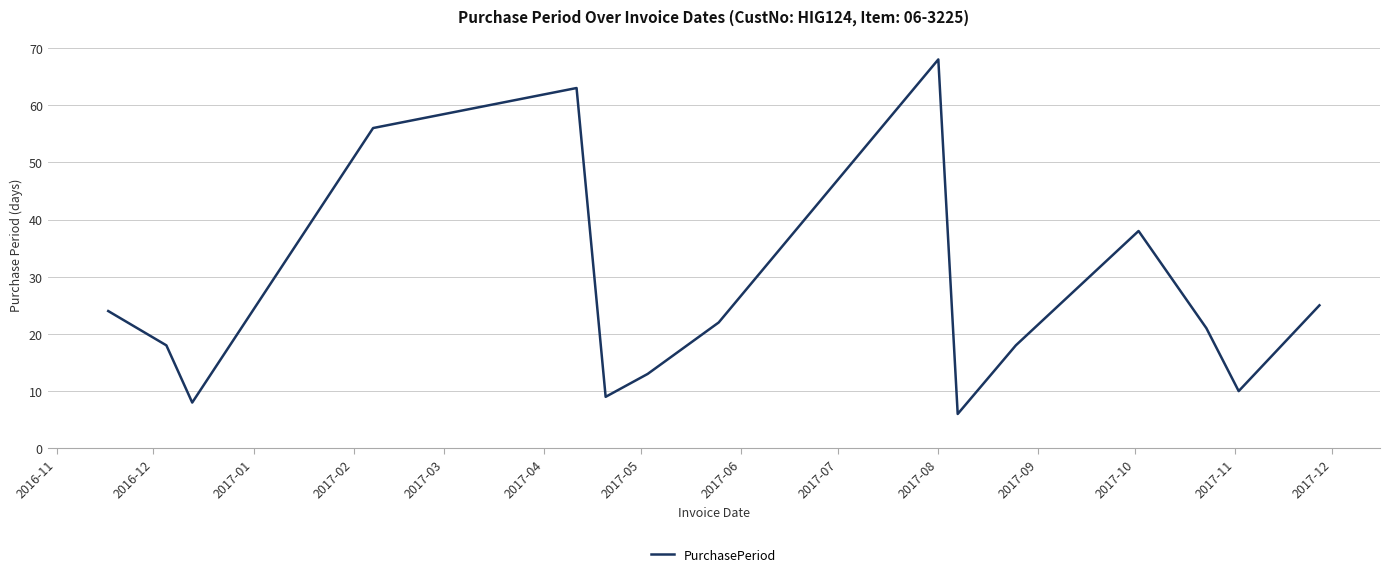

True or false: the data has more than 2 interior local peaks.

True